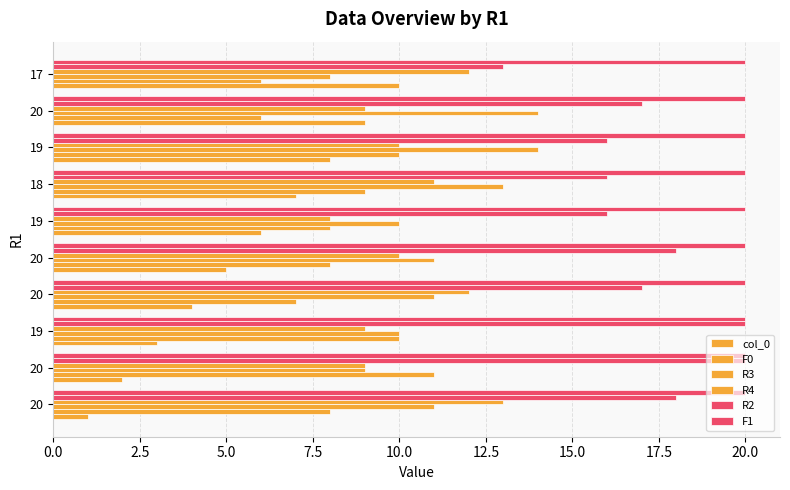

What position from the left is 7.5?

4